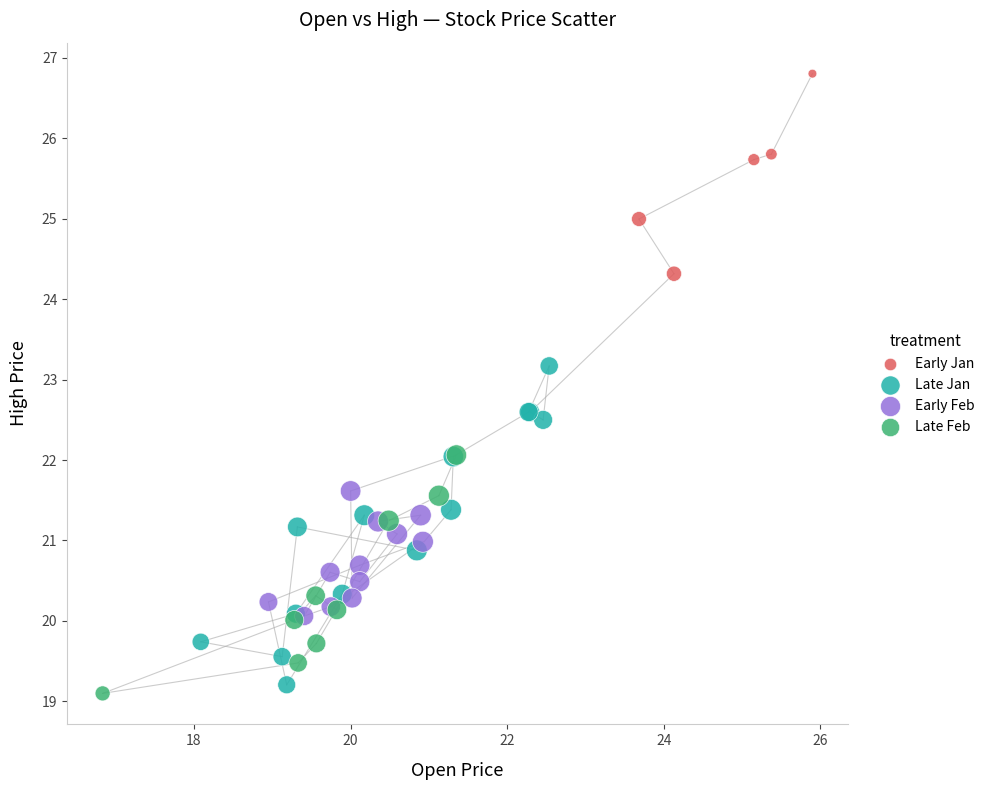

What are all the series names shown in the legend?

Early Jan, Late Jan, Early Feb, Late Feb